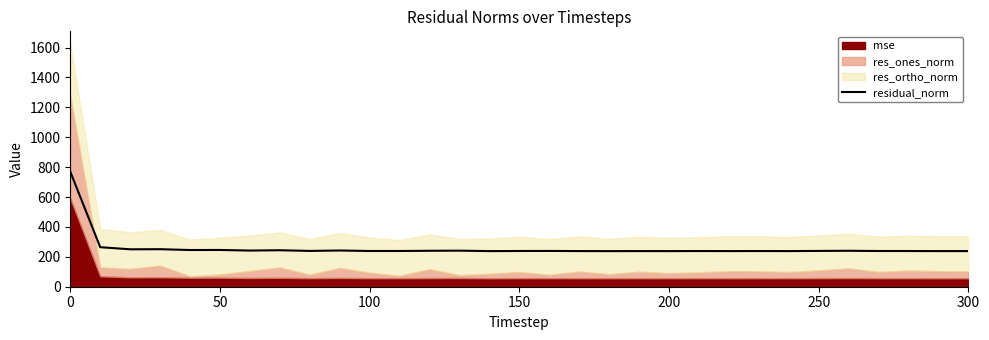

What is the highest value of the residual_norm series?

770.0